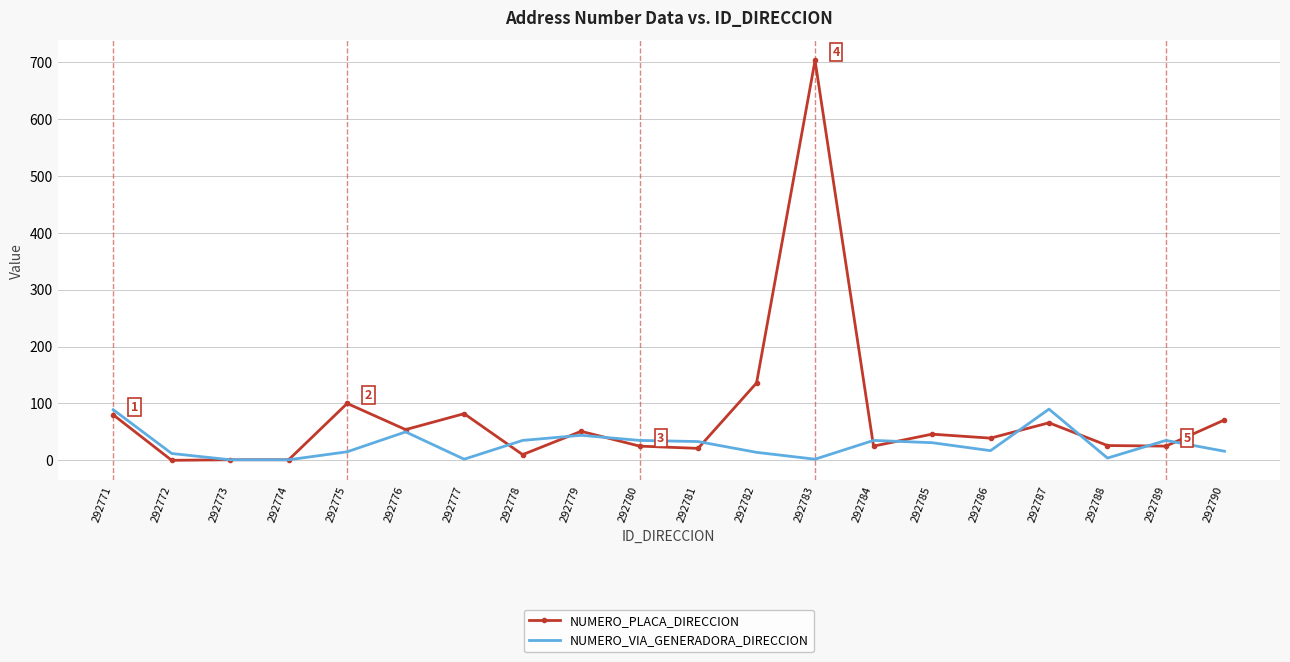

Rank the series at 292783 from lowest to highest value.

NUMERO_VIA_GENERADORA_DIRECCION, NUMERO_PLACA_DIRECCION